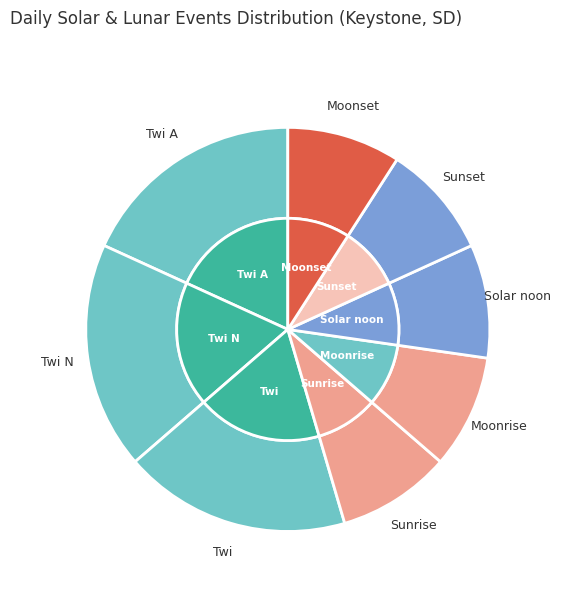

The Sunrise slice represents 9% of the pie. True or false?

True